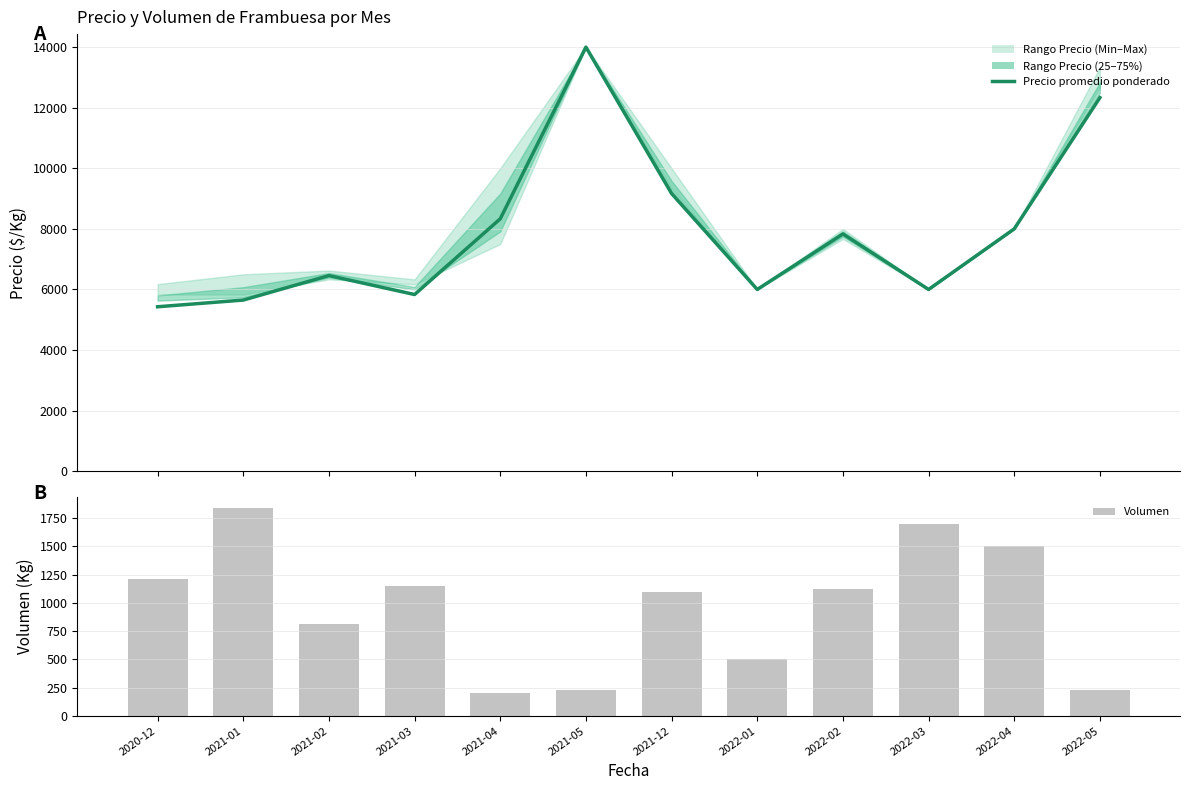

Read the Precio promedio ponderado value at 2022-02.

7833